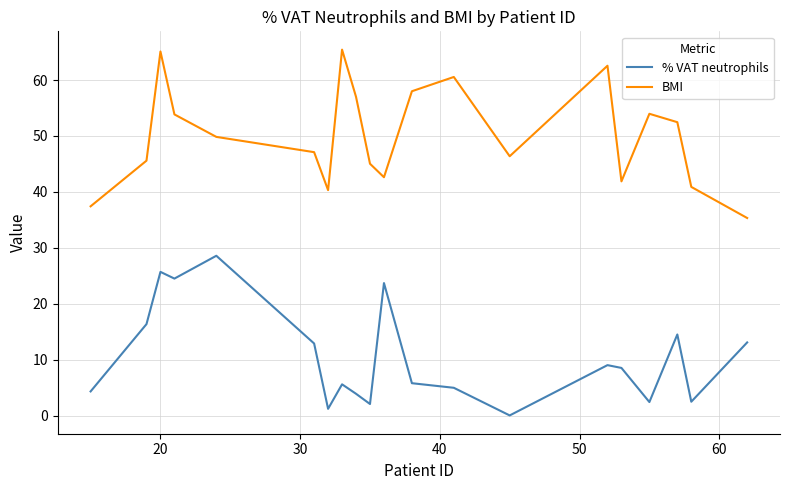

Rank the series by their average value, from highest to lowest.

BMI, % VAT neutrophils